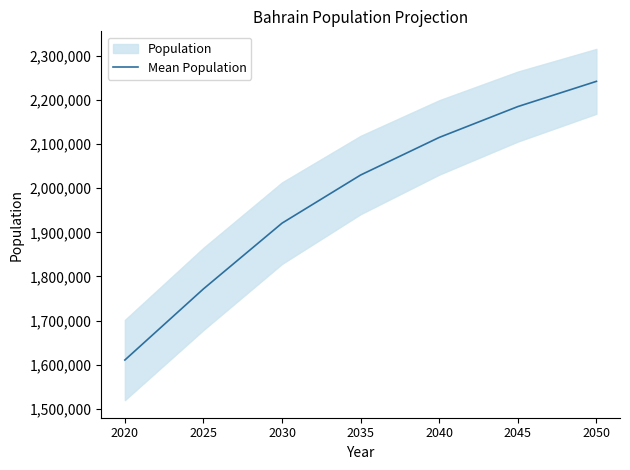

Which label corresponds to the smallest value in the chart?

2020